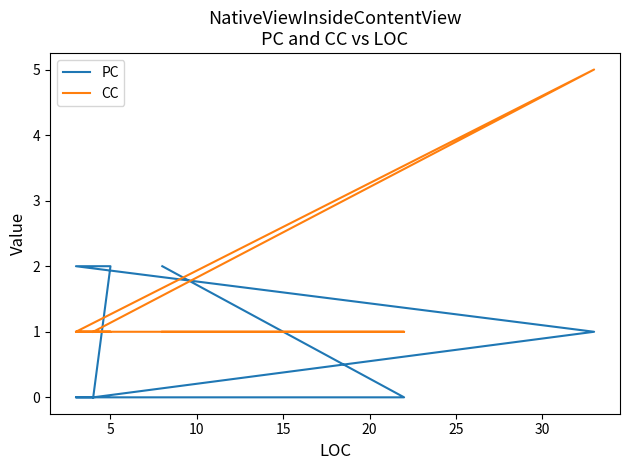

Which series has the widest spread of values?

CC